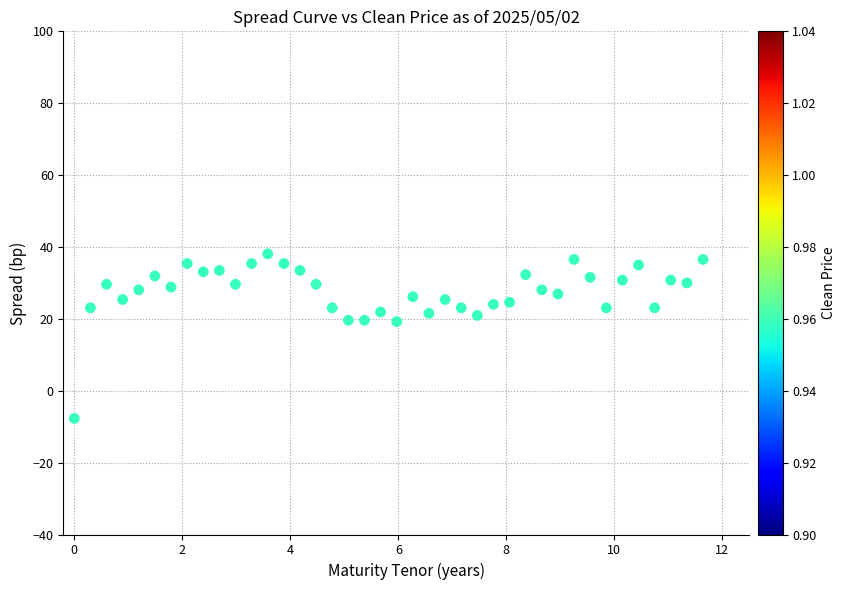

What is the range of Y values (max minus min)?

45.8